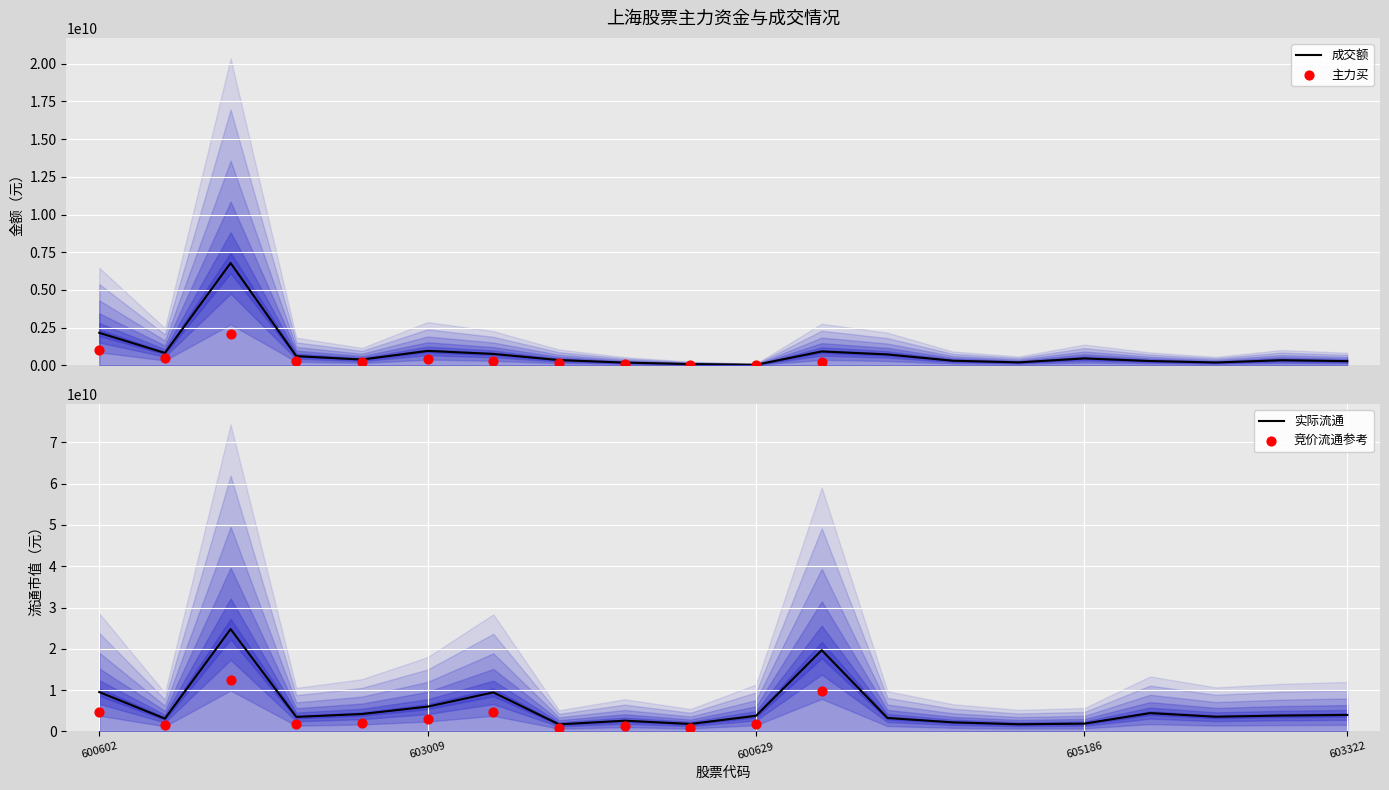

At which category is the sum across all series the highest?

600171